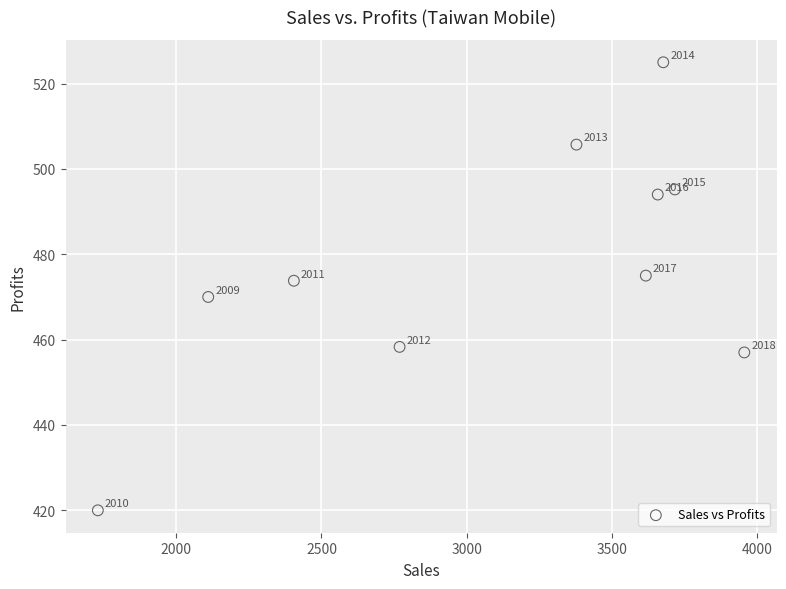

What Y value in the scatter plot is closest to 472?

473.8